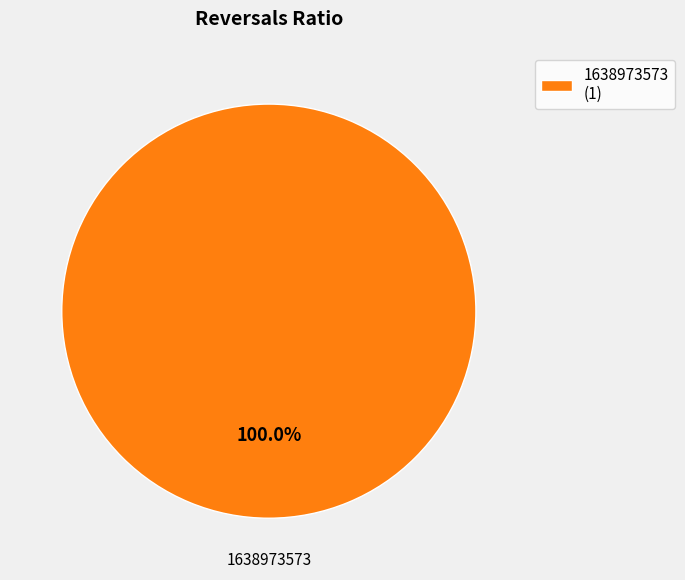

Does 1638973573 (1) account for over 50% of the chart?

Yes